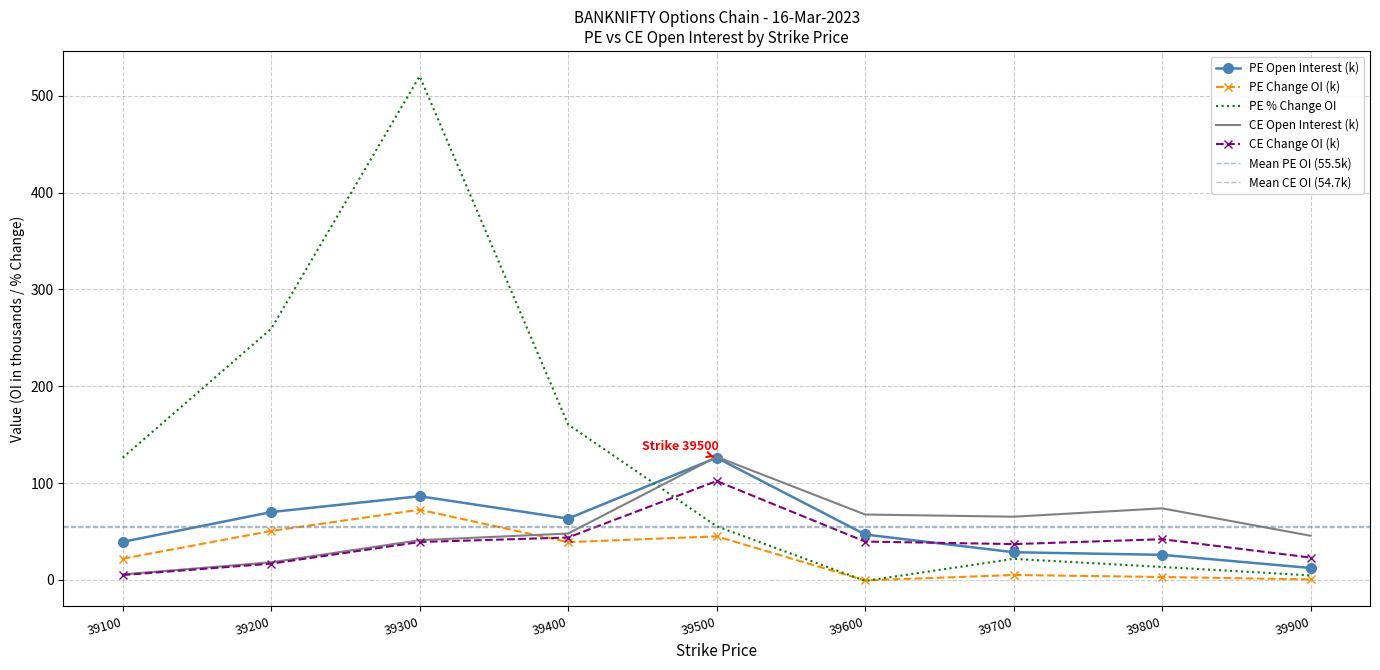

What value does the PE.openInterest series have at 39600?

47.0